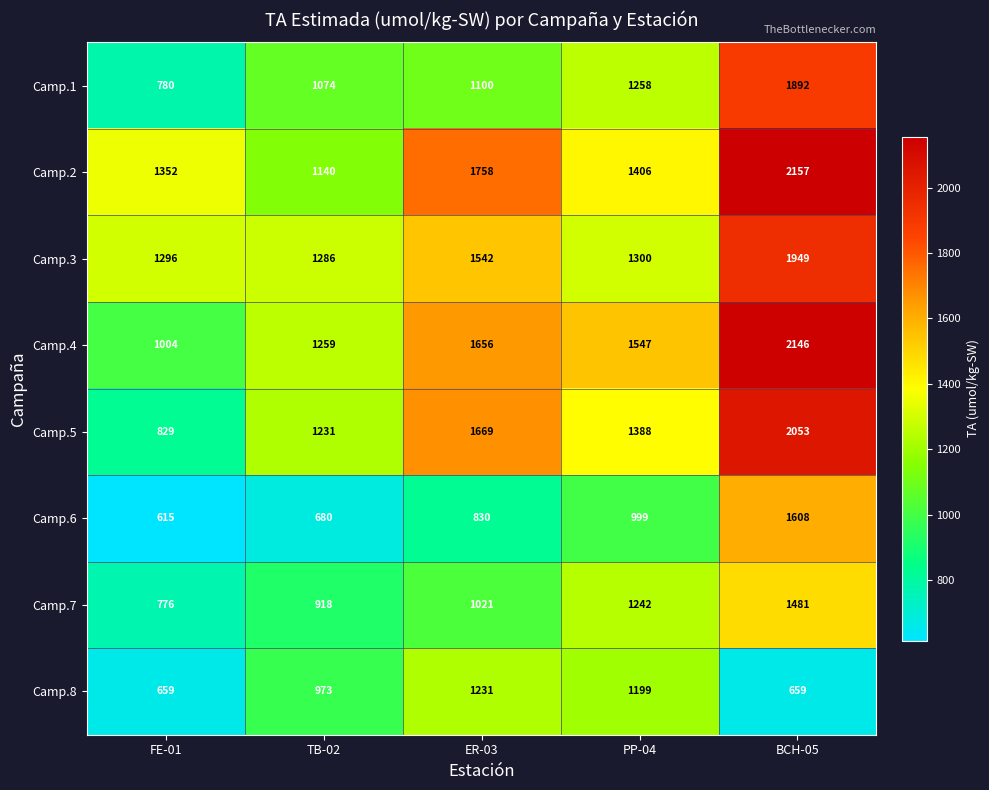

What is the sum of the Camp.5 values at BCH-05 and FE-01?

2882